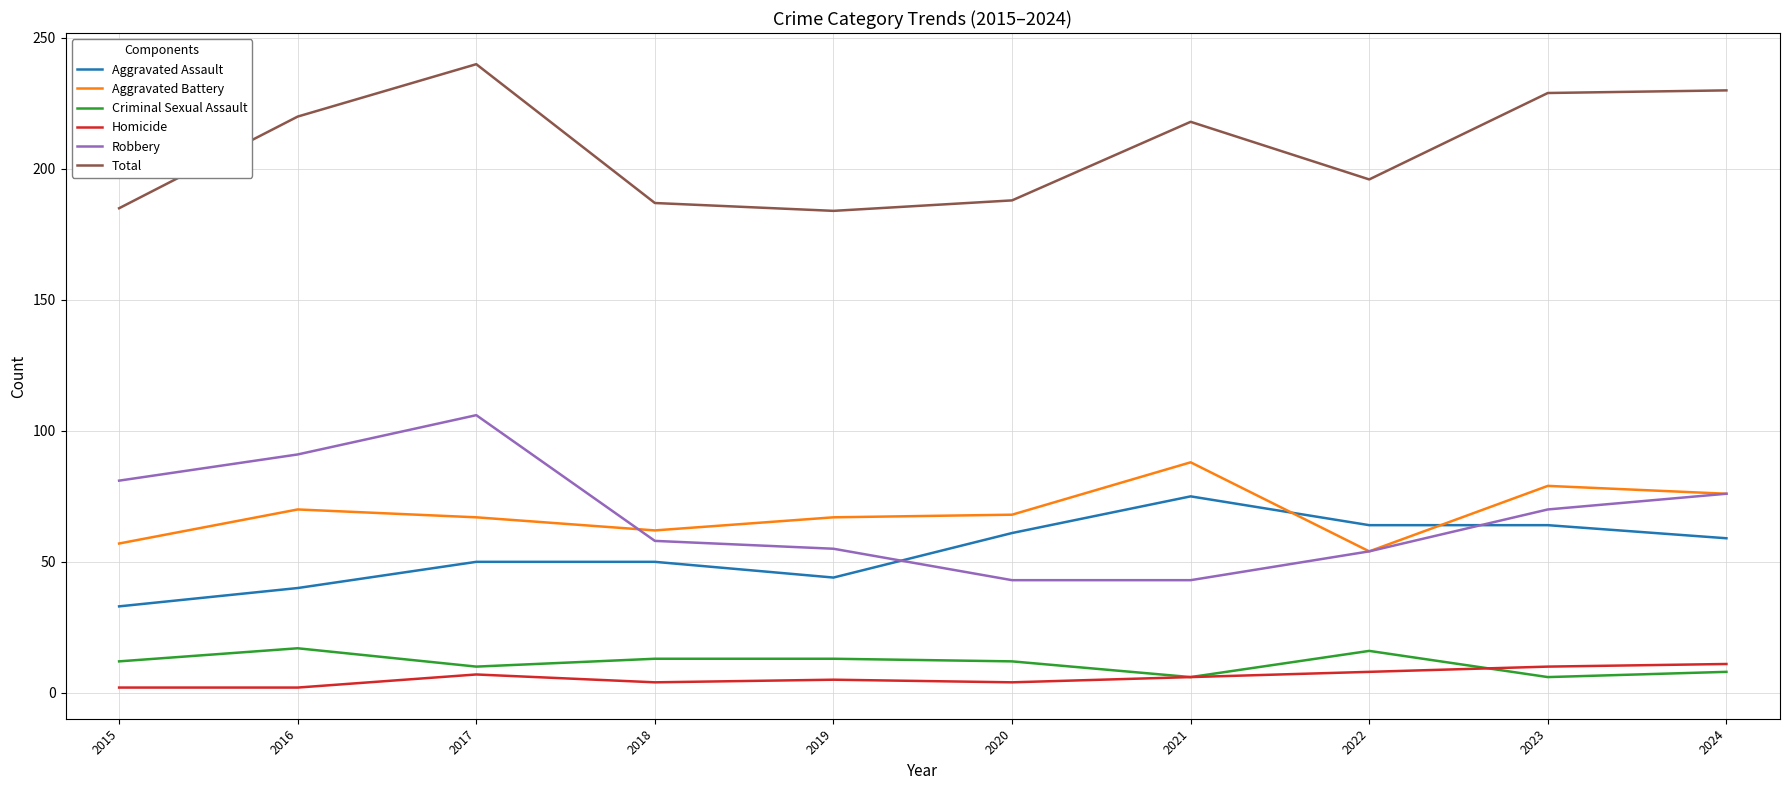

True or false: Aggravated Assault and Homicide intersect in this chart.

False